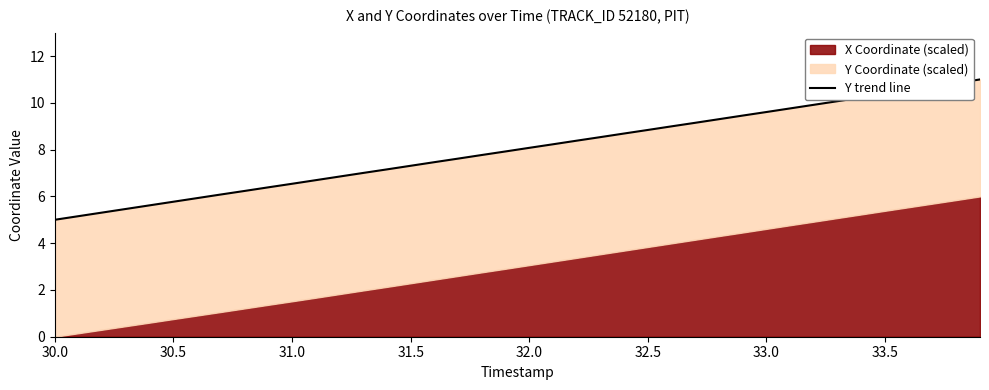

What is the label of the 10th point from the right?

33.0